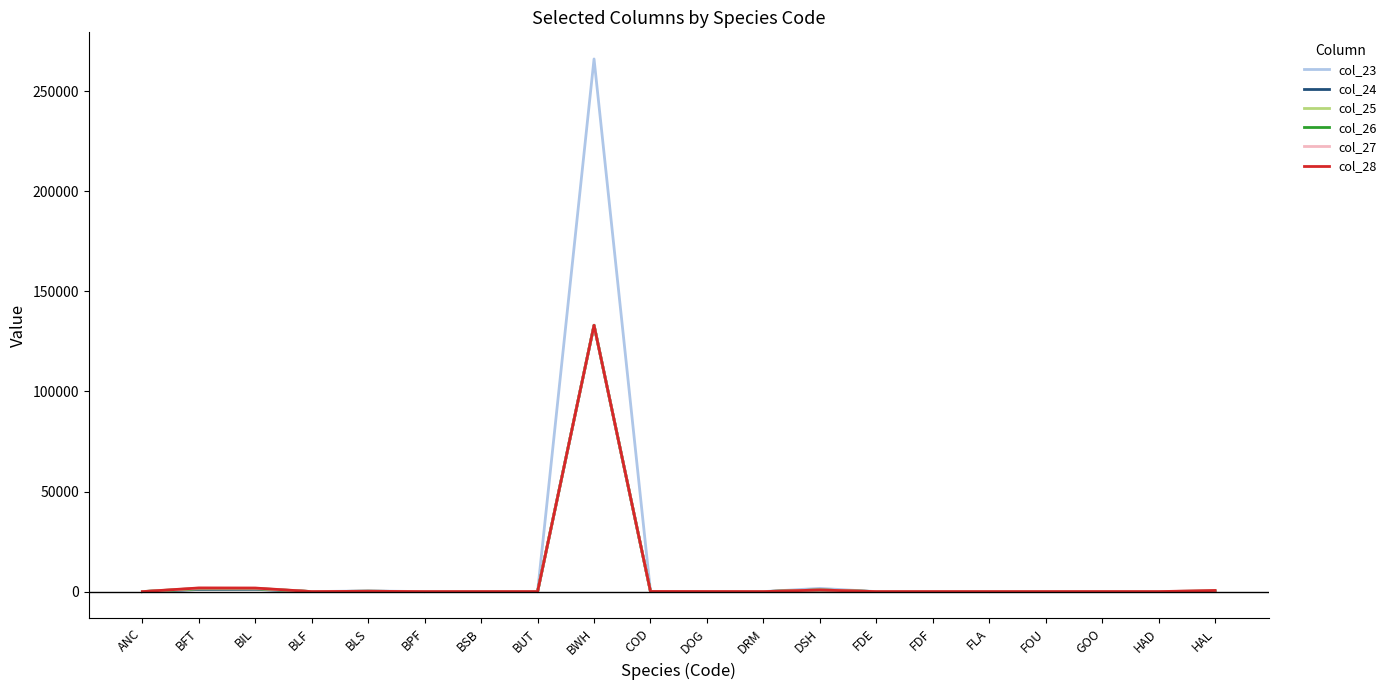

Is it true that col_23 equals 451660.4 at BWH?

False